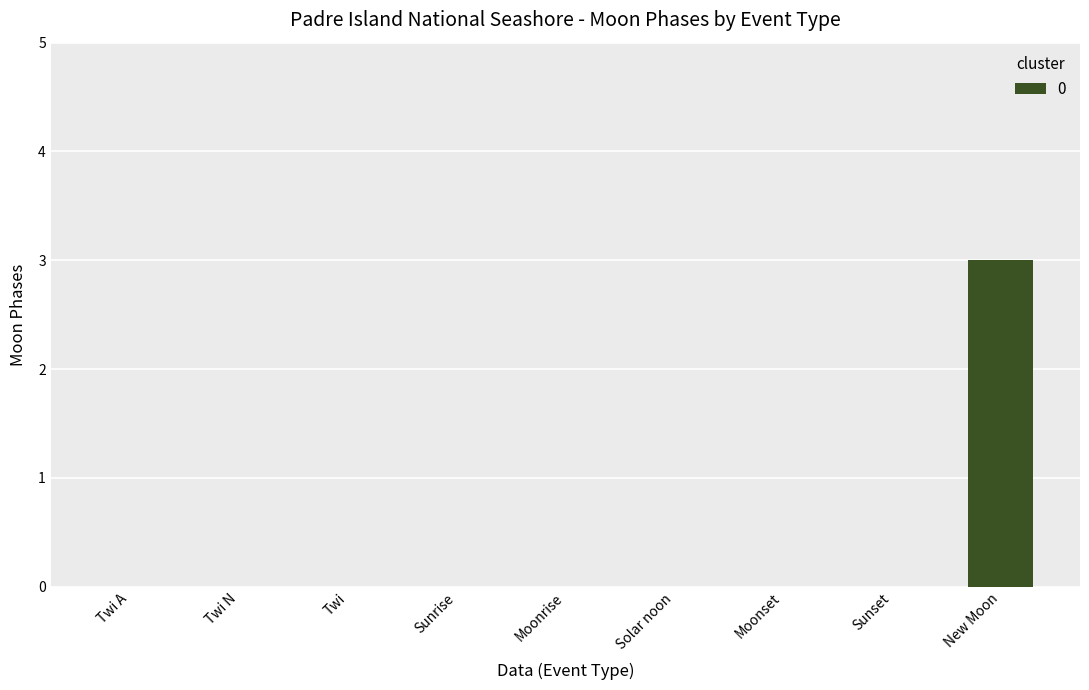

What is the greatest value displayed?

3